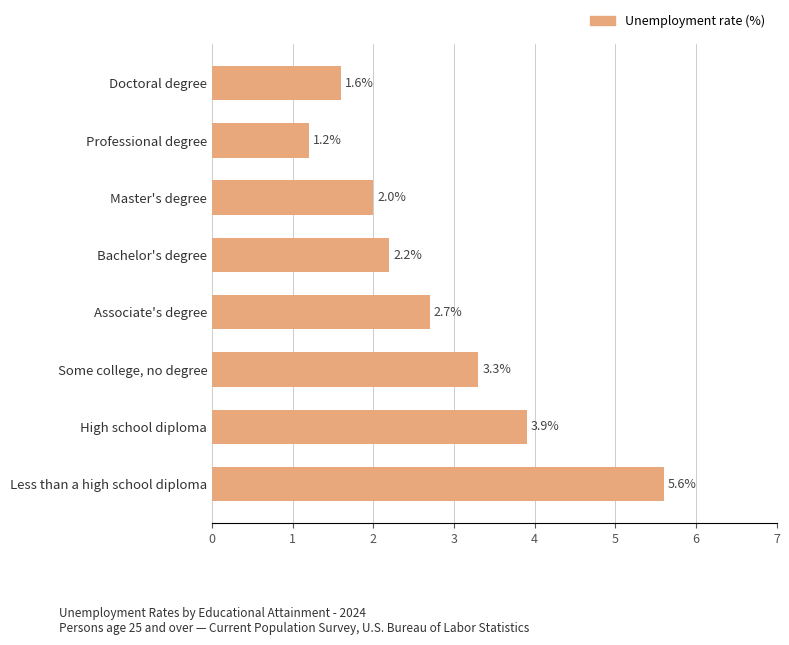

Which has a higher value, Some college, no degree or Doctoral degree?

Some college, no degree